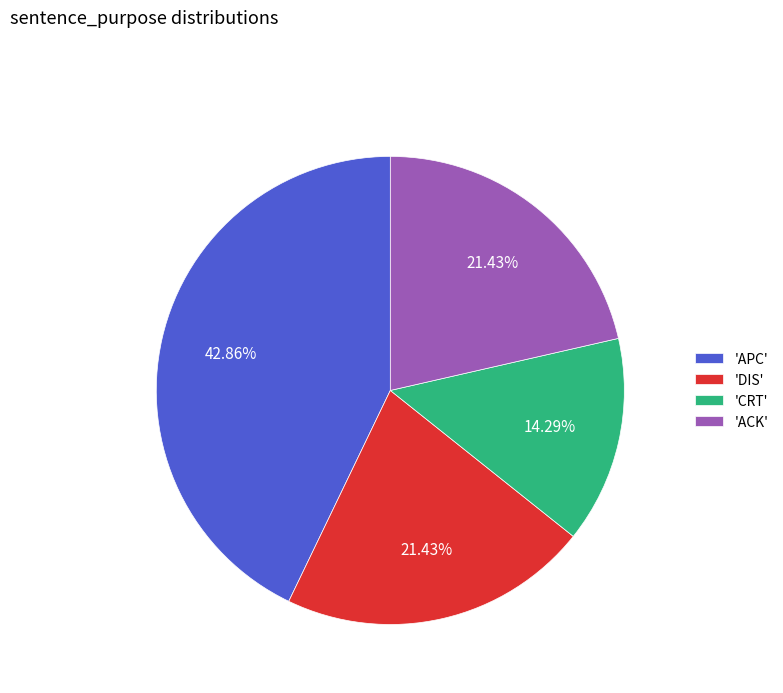

How many slices are in this pie chart?

4